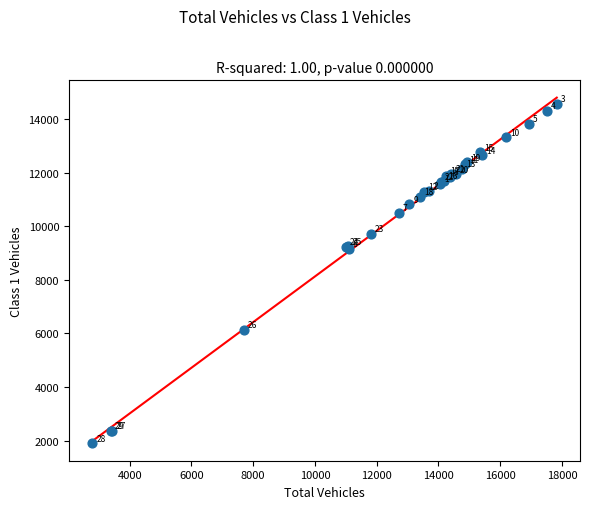

What Y value in the scatter plot is closest to 8228?

9165